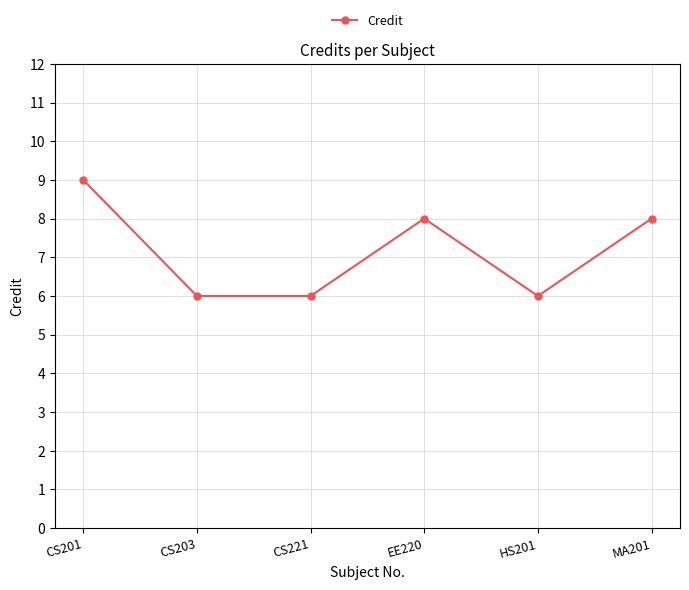

Which category has the highest value across all series?

CS201